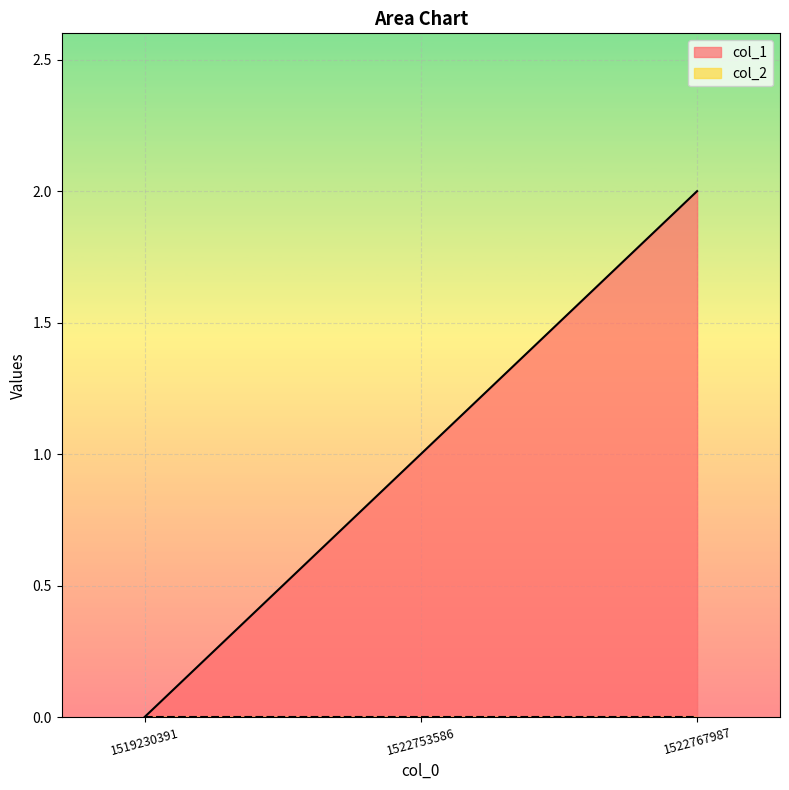

Reading left to right, transcribe all the data shown in this chart.

1519230391=0	1522753586=1	1522767987=2